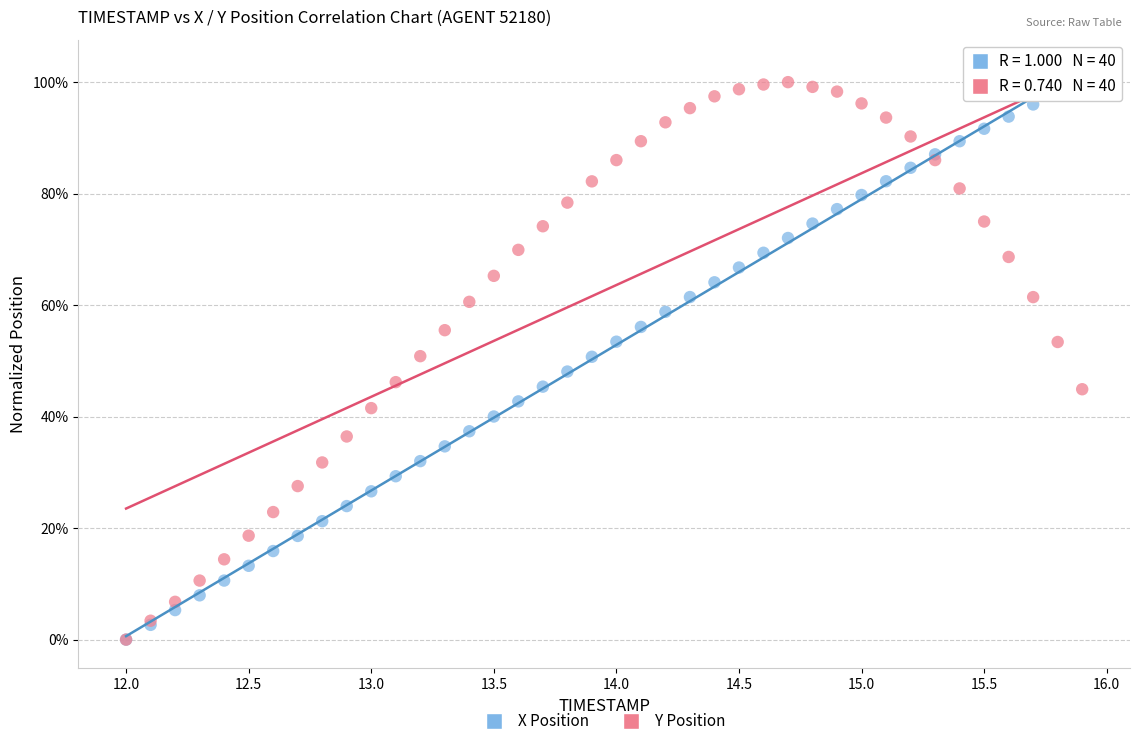

What are all the series names shown in the legend?

X Position, Y Position